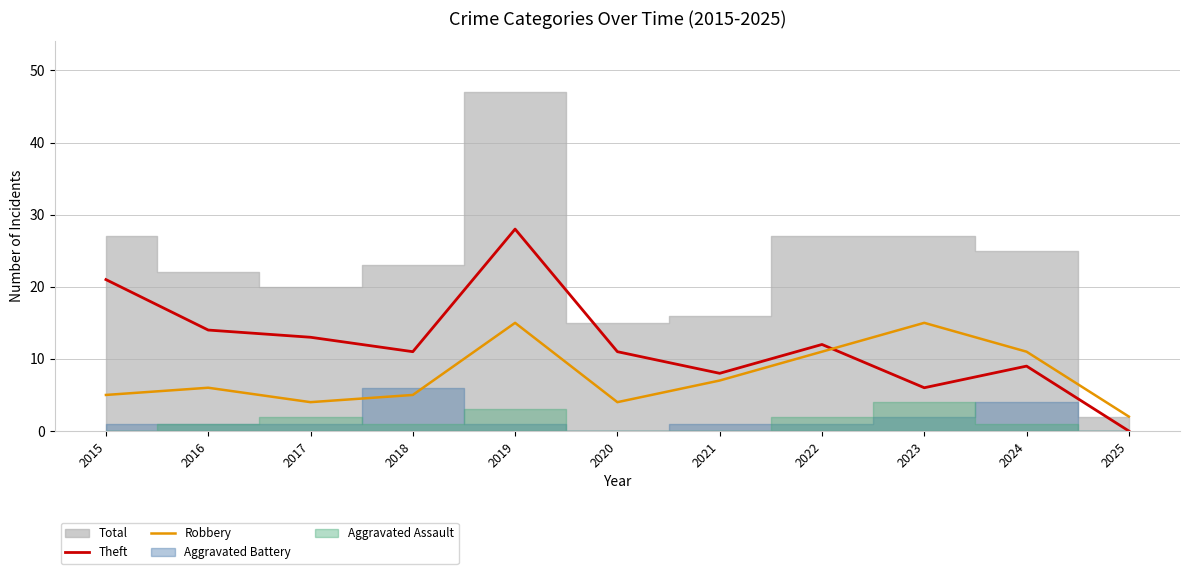

The Theft series shows 5 at 2017. True or false?

False